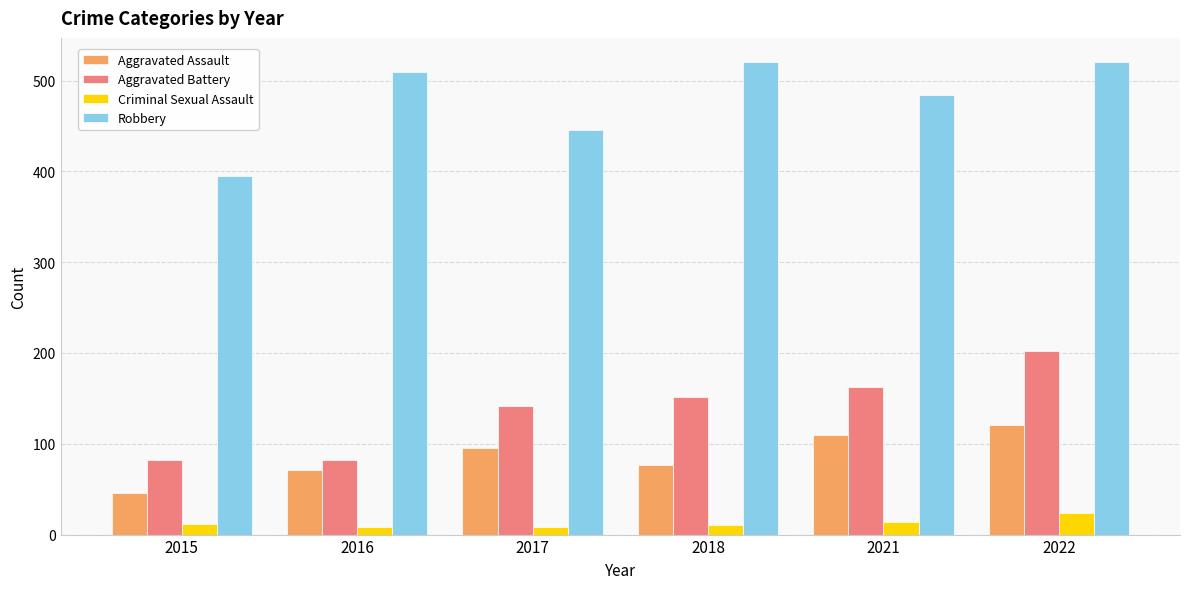

Which series changed the most between 2015 and 2022?

Robbery